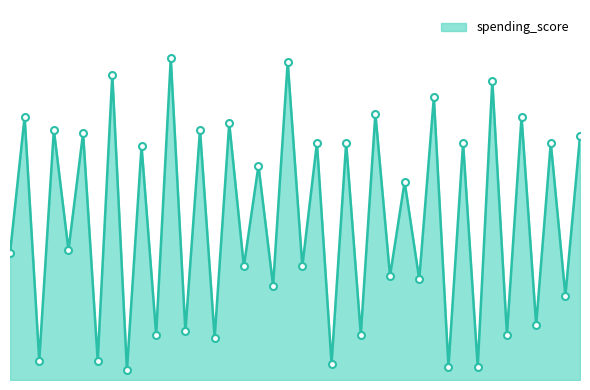

List the labels in order of value, largest first.

12, 20, 8, 34, 30, 26, 2, 36, 16, 4, 14, 6, 40, 22, 24, 32, 38, 10, 18, 28, 5, 1, 17, 21, 27, 29, 19, 39, 37, 13, 11, 25, 35, 15, 3, 7, 23, 31, 33, 9